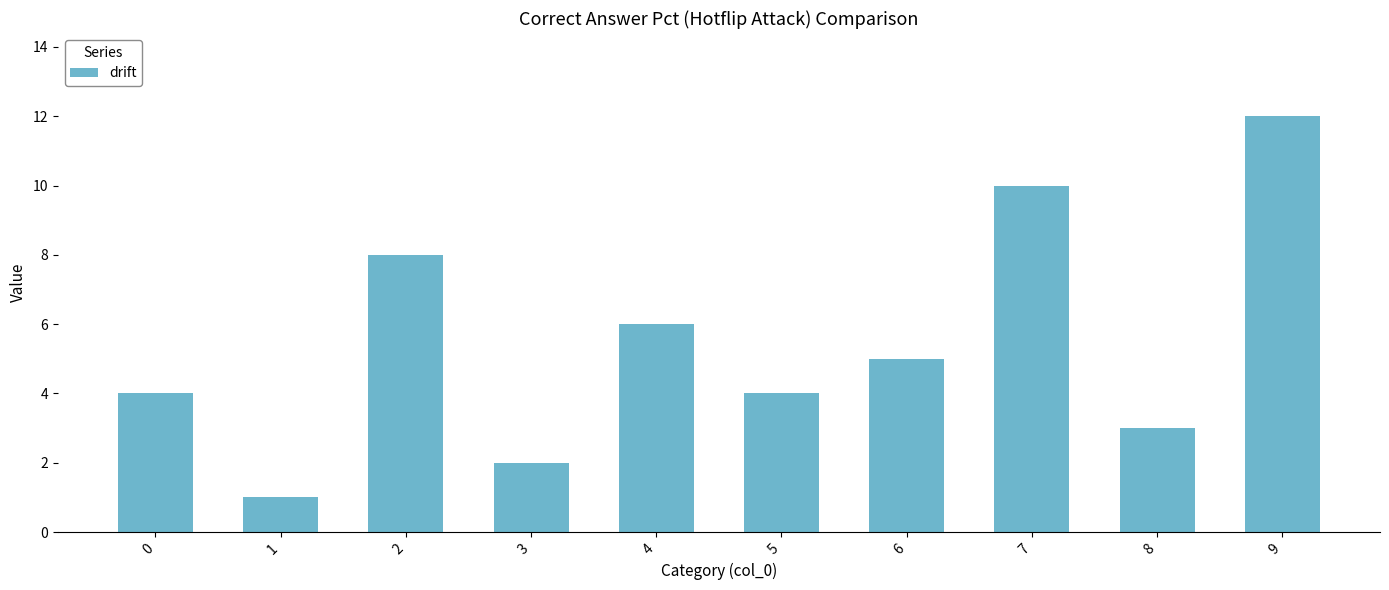

What value does the data have at 9?

12